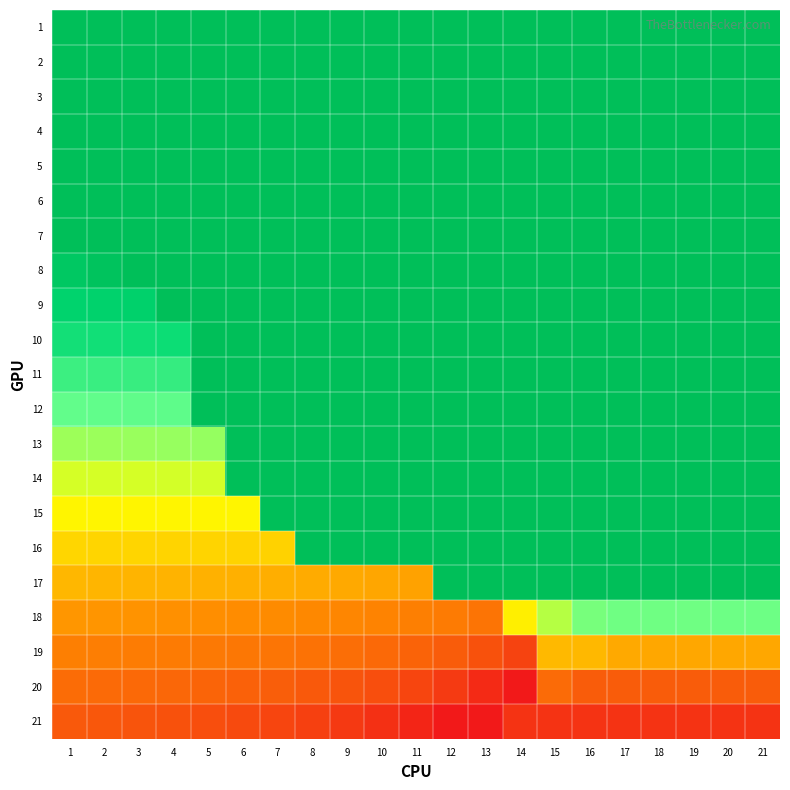

Reading left to right, list all the values displayed in this chart.

1: 1=1.0	2=1.0	3=1.0	4=1.0	5=1.0	6=1.0	7=1.0	8=1.0	9=1.0	10=1.0	11=1.0	12=1.0	13=1.0	14=1.0	15=1.0	16=1.0	17=1.0	18=1.0	19=1.0	20=1.0	21=1.0
2: 1=1.0	2=1.0	3=1.0	4=1.0	5=1.0	6=1.0	7=1.0	8=1.0	9=1.0	10=1.0	11=1.0	12=1.0	13=1.0	14=1.0	15=1.0	16=1.0	17=1.0	18=1.0	19=1.0	20=1.0	21=1.0
3: 1=1.0	2=1.0	3=1.0	4=1.0	5=1.0	6=1.0	7=1.0	8=1.0	9=1.0	10=1.0	11=1.0	12=1.0	13=1.0	14=1.0	15=1.0	16=1.0	17=1.0	18=1.0	19=1.0	20=1.0	21=1.0
4: 1=1.0	2=1.0	3=1.0	4=1.0	5=1.0	6=1.0	7=1.0	8=1.0	9=1.0	10=1.0	11=1.0	12=1.0	13=1.0	14=1.0	15=1.0	16=1.0	17=1.0	18=1.0	19=1.0	20=1.0	21=1.0
5: 1=1.0	2=1.0	3=1.0	4=1.0	5=1.0	6=1.0	7=1.0	8=1.0	9=1.0	10=1.0	11=1.0	12=1.0	13=1.0	14=1.0	15=1.0	16=1.0	17=1.0	18=1.0	19=1.0	20=1.0	21=1.0
6: 1=1.0	2=1.0	3=1.0	4=1.0	5=1.0	6=1.0	7=1.0	8=1.0	9=1.0	10=1.0	11=1.0	12=1.0	13=1.0	14=1.0	15=1.0	16=1.0	17=1.0	18=1.0	19=1.0	20=1.0	21=1.0
7: 1=1.0	2=1.0	3=1.0	4=1.0	5=1.0	6=1.0	7=1.0	8=1.0	9=1.0	10=1.0	11=1.0	12=1.0	13=1.0	14=1.0	15=1.0	16=1.0	17=1.0	18=1.0	19=1.0	20=1.0	21=1.0
8: 1=0.9	2=1.0	3=1.0	4=1.0	5=1.0	6=1.0	7=1.0	8=1.0	9=1.0	10=1.0	11=1.0	12=1.0	13=1.0	14=1.0	15=1.0	16=1.0	17=1.0	18=1.0	19=1.0	20=1.0	21=1.0
9: 1=0.9	2=0.9	3=0.9	4=1.0	5=1.0	6=1.0	7=1.0	8=1.0	9=1.0	10=1.0	11=1.0	12=1.0	13=1.0	14=1.0	15=1.0	16=1.0	17=1.0	18=1.0	19=1.0	20=1.0	21=1.0
10: 1=0.8	2=0.8	3=0.8	4=0.8	5=1.0	6=1.0	7=1.0	8=1.0	9=1.0	10=1.0	11=1.0	12=1.0	13=1.0	14=1.0	15=1.0	16=1.0	17=1.0	18=1.0	19=1.0	20=1.0	21=1.0
11: 1=0.8	2=0.8	3=0.8	4=0.8	5=1.0	6=1.0	7=1.0	8=1.0	9=1.0	10=1.0	11=1.0	12=1.0	13=1.0	14=1.0	15=1.0	16=1.0	17=1.0	18=1.0	19=1.0	20=1.0	21=1.0
12: 1=0.7	2=0.7	3=0.7	4=0.7	5=1.0	6=1.0	7=1.0	8=1.0	9=1.0	10=1.0	11=1.0	12=1.0	13=1.0	14=1.0	15=1.0	16=1.0	17=1.0	18=1.0	19=1.0	20=1.0	21=1.0
13: 1=0.6	2=0.6	3=0.6	4=0.7	5=0.7	6=1.0	7=1.0	8=1.0	9=1.0	10=1.0	11=1.0	12=1.0	13=1.0	14=1.0	15=1.0	16=1.0	17=1.0	18=1.0	19=1.0	20=1.0	21=1.0
14: 1=0.6	2=0.6	3=0.6	4=0.6	5=0.6	6=1.0	7=1.0	8=1.0	9=1.0	10=1.0	11=1.0	12=1.0	13=1.0	14=1.0	15=1.0	16=1.0	17=1.0	18=1.0	19=1.0	20=1.0	21=1.0
15: 1=0.5	2=0.5	3=0.5	4=0.5	5=0.5	6=0.5	7=1.0	8=1.0	9=1.0	10=1.0	11=1.0	12=1.0	13=1.0	14=1.0	15=1.0	16=1.0	17=1.0	18=1.0	19=1.0	20=1.0	21=1.0
16: 1=0.5	2=0.5	3=0.5	4=0.5	5=0.5	6=0.5	7=0.5	8=1.0	9=1.0	10=1.0	11=1.0	12=1.0	13=1.0	14=1.0	15=1.0	16=1.0	17=1.0	18=1.0	19=1.0	20=1.0	21=1.0
17: 1=0.4	2=0.4	3=0.4	4=0.4	5=0.4	6=0.4	7=0.4	8=0.4	9=0.4	10=0.4	11=0.4	12=1.0	13=1.0	14=1.0	15=1.0	16=1.0	17=1.0	18=1.0	19=1.0	20=1.0	21=1.0
18: 1=0.4	2=0.4	3=0.4	4=0.4	5=0.4	6=0.4	7=0.3	8=0.3	9=0.3	10=0.3	11=0.3	12=0.3	13=0.3	14=0.5	15=0.6	16=0.7	17=0.7	18=0.7	19=0.7	20=0.7	21=0.7
19: 1=0.3	2=0.3	3=0.3	4=0.3	5=0.3	6=0.3	7=0.3	8=0.3	9=0.3	10=0.2	11=0.2	12=0.2	13=0.2	14=0.1	15=0.4	16=0.4	17=0.4	18=0.4	19=0.4	20=0.4	21=0.4
20: 1=0.3	2=0.2	3=0.2	4=0.2	5=0.2	6=0.2	7=0.2	8=0.2	9=0.2	10=0.2	11=0.1	12=0.1	13=0.1	14=0.0	15=0.3	16=0.2	17=0.2	18=0.2	19=0.2	20=0.2	21=0.2
21: 1=0.2	2=0.2	3=0.2	4=0.2	5=0.2	6=0.2	7=0.1	8=0.1	9=0.1	10=0.1	11=0.0	12=0.0	13=0.0	14=0.1	15=0.1	16=0.1	17=0.1	18=0.1	19=0.1	20=0.1	21=0.1